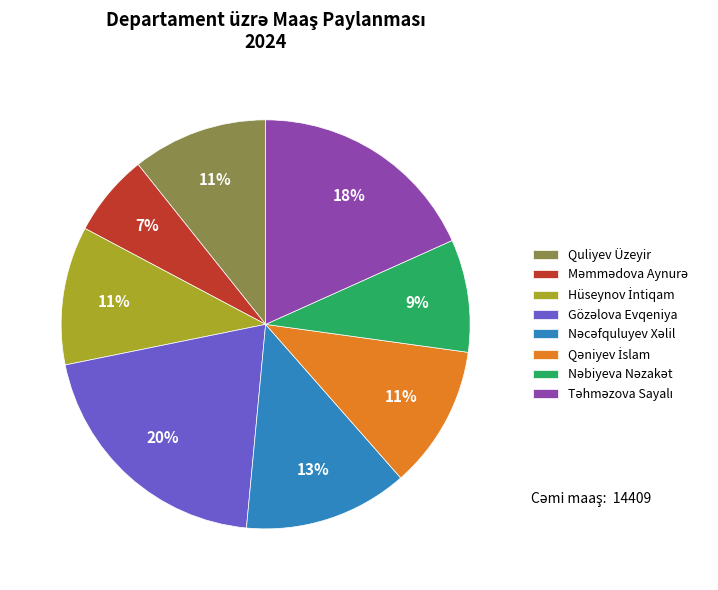

To the nearest percent, what percentage of the pie is Quliyev Üzeyir?

11%